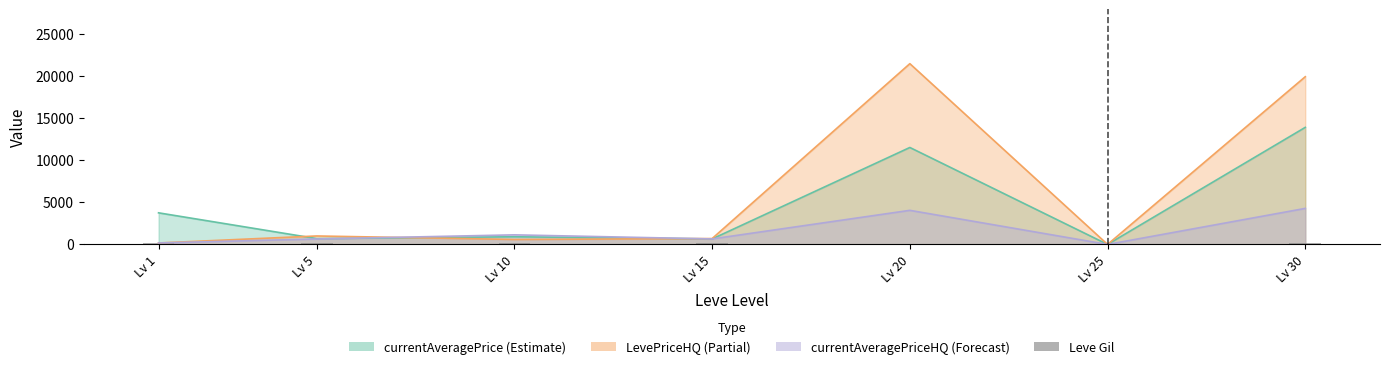

True or false: the data shows 139 at Lv 5.

True